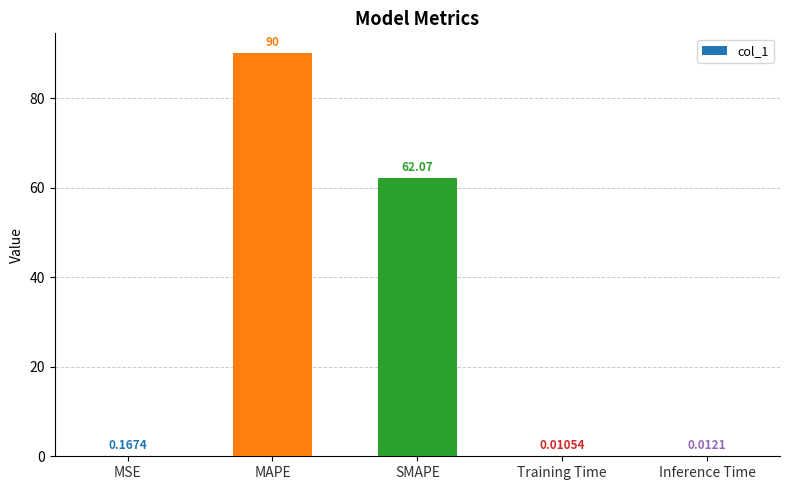

The value at SMAPE is 39.6. True or false?

False